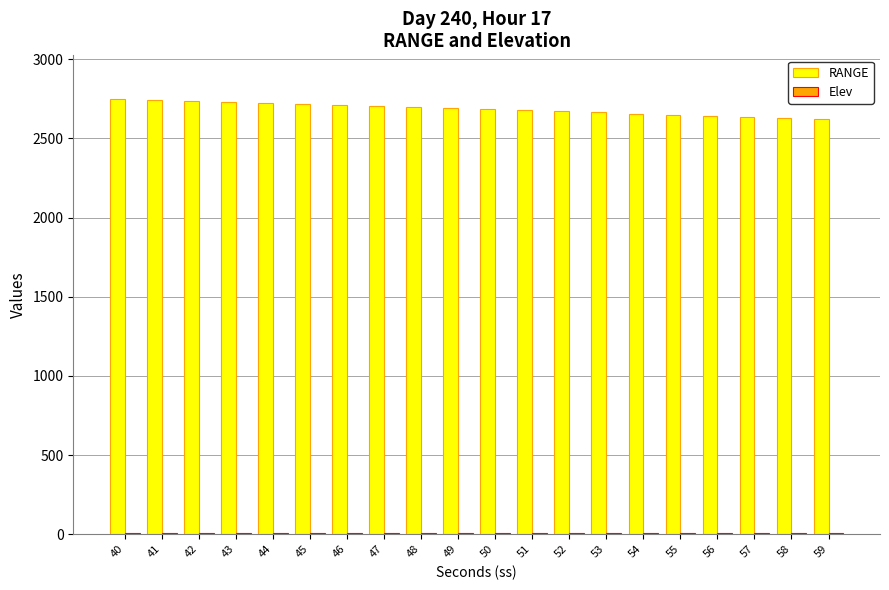

Which series has the largest total across all categories?

RANGE